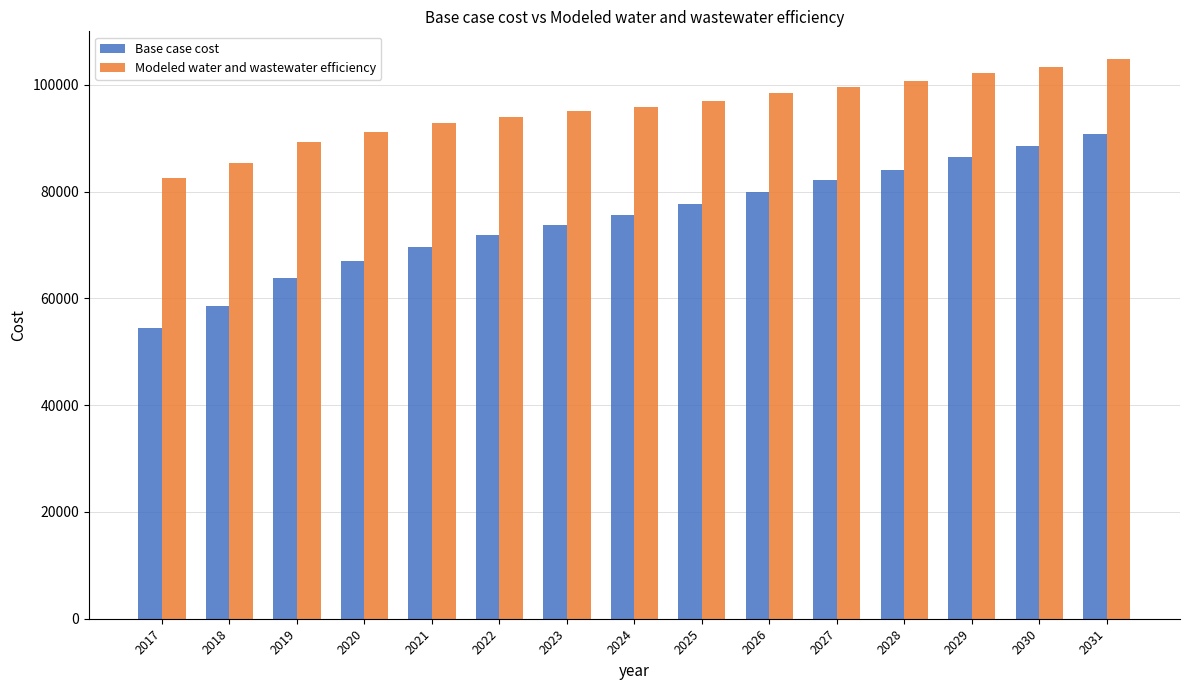

Rank the series by their maximum value, from lowest to highest.

Base case cost, Modeled water and wastewater efficiency